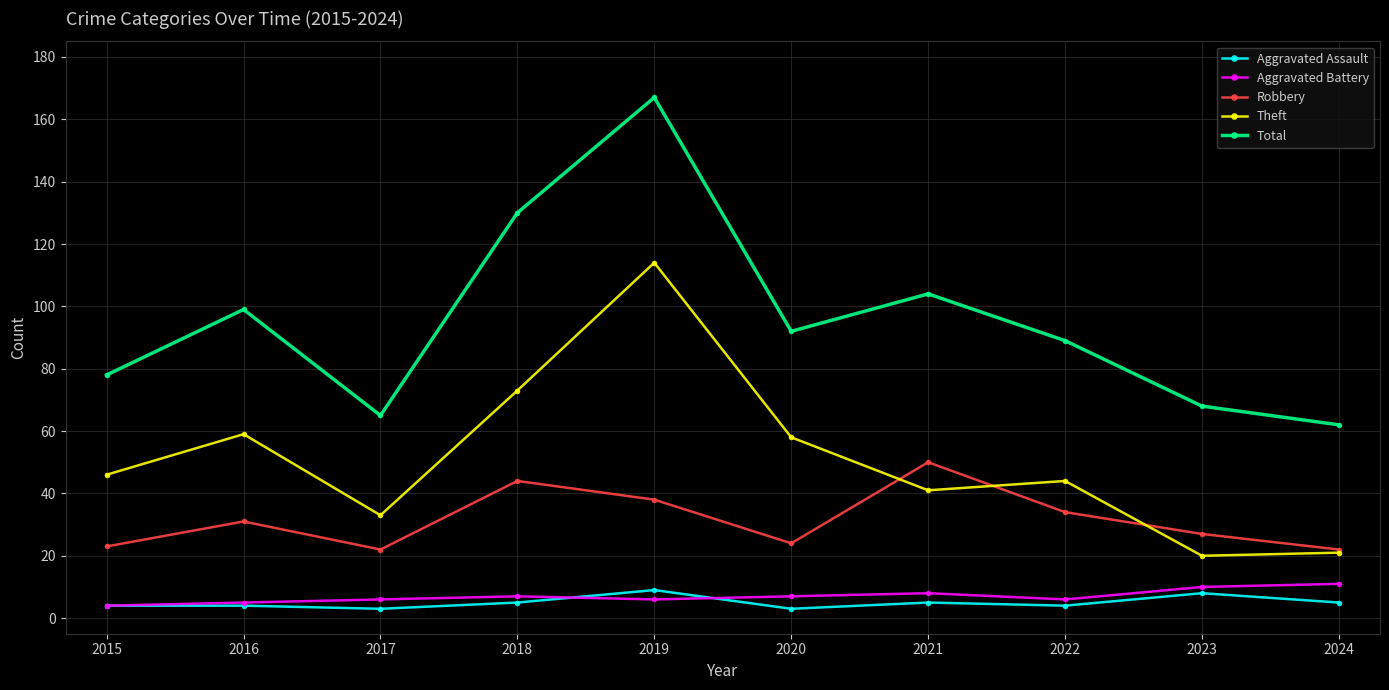

What is the minimum value shown in the chart?

3